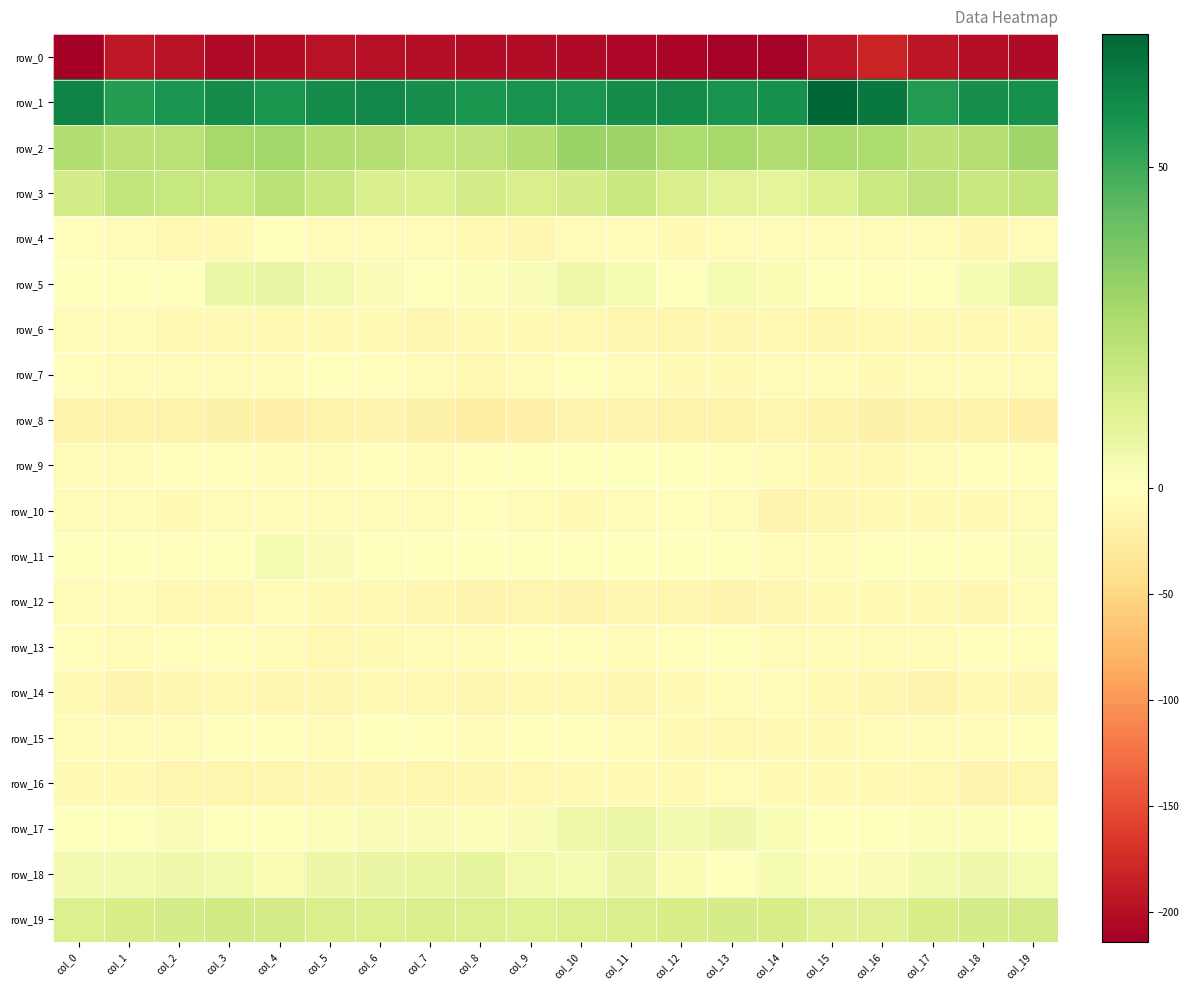

True or false: row_10 has a value of -2.7 at col_0.

False